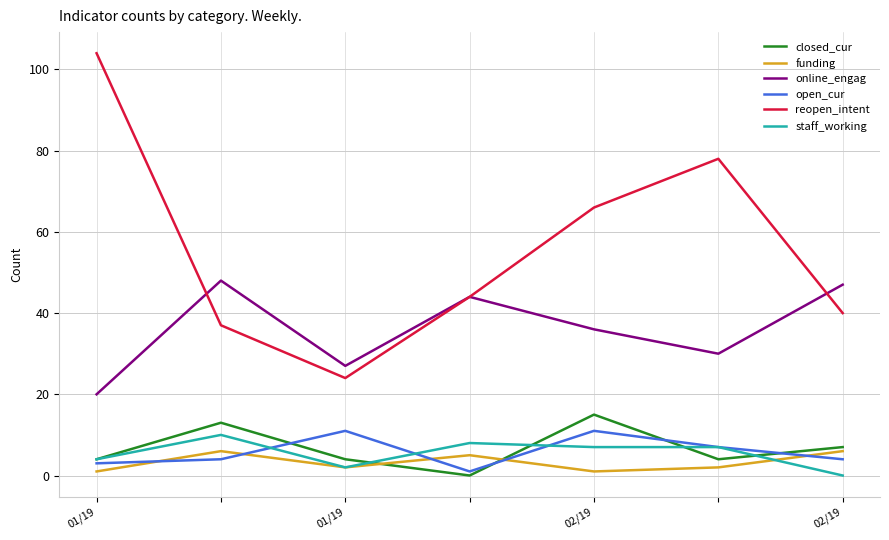

What is the sum of all staff_working values?

38